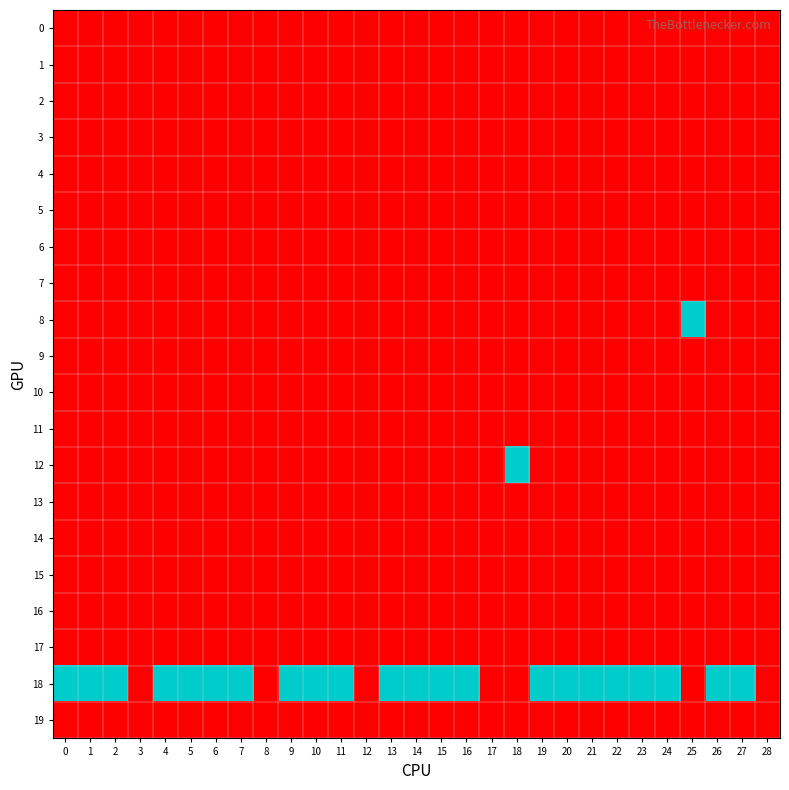

Which series has the largest range (max minus min)?

8